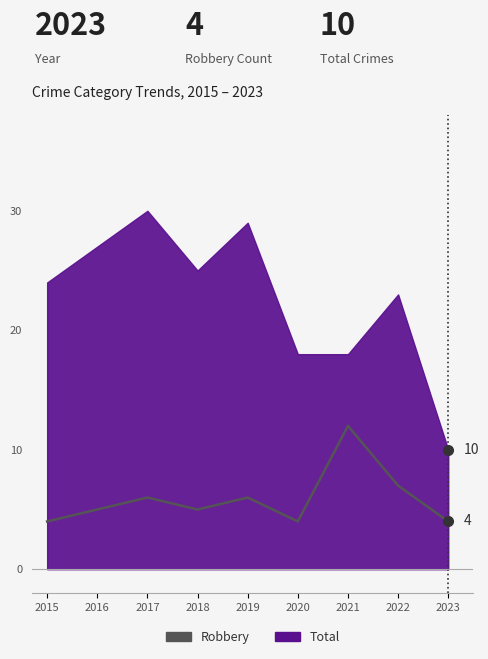

What is the value of the 1st point from the left?

4